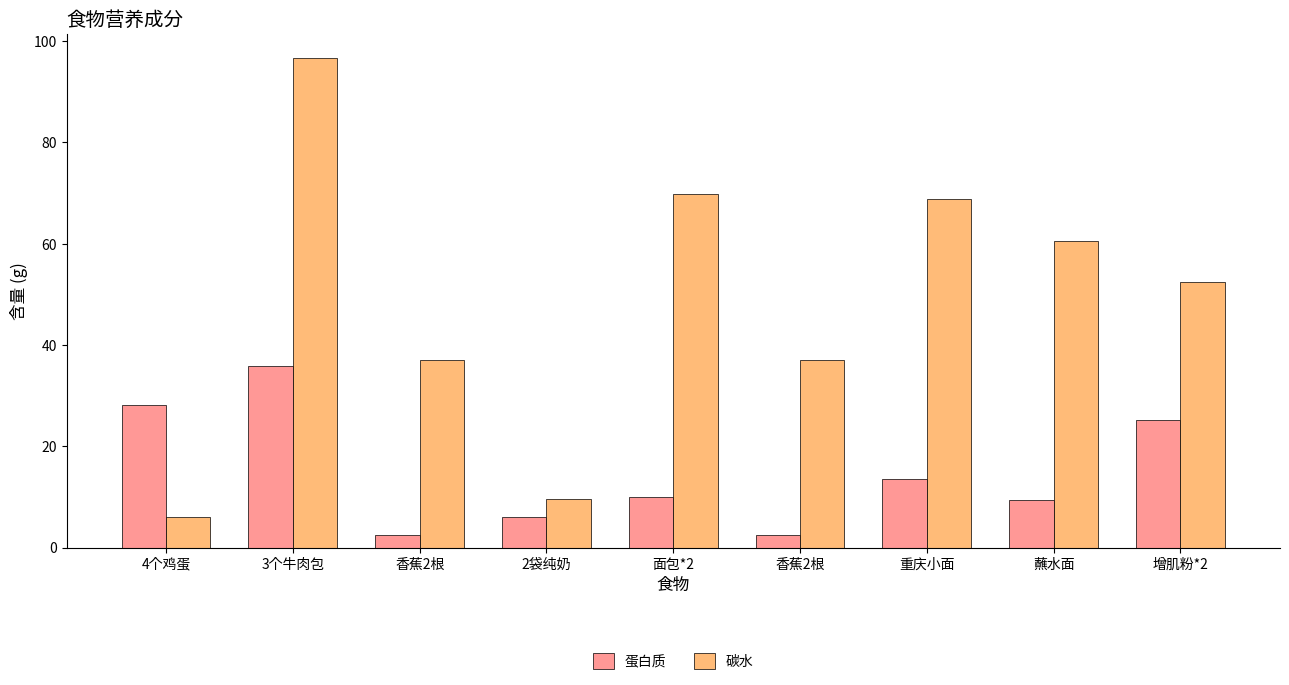

How many data points in 蛋白质 are above 9?

6